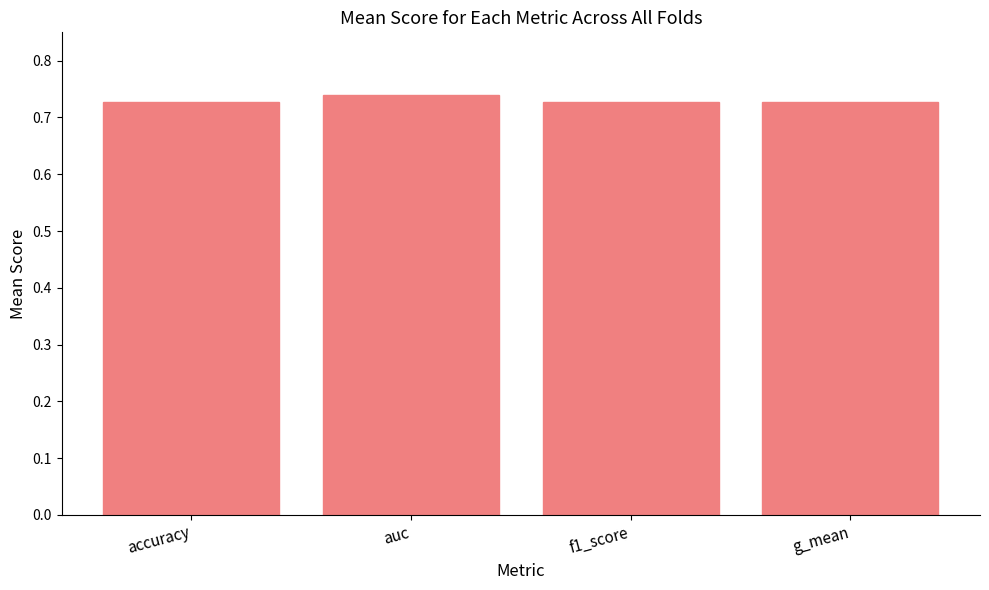

What is the label of the 3rd bar from the left?

f1_score